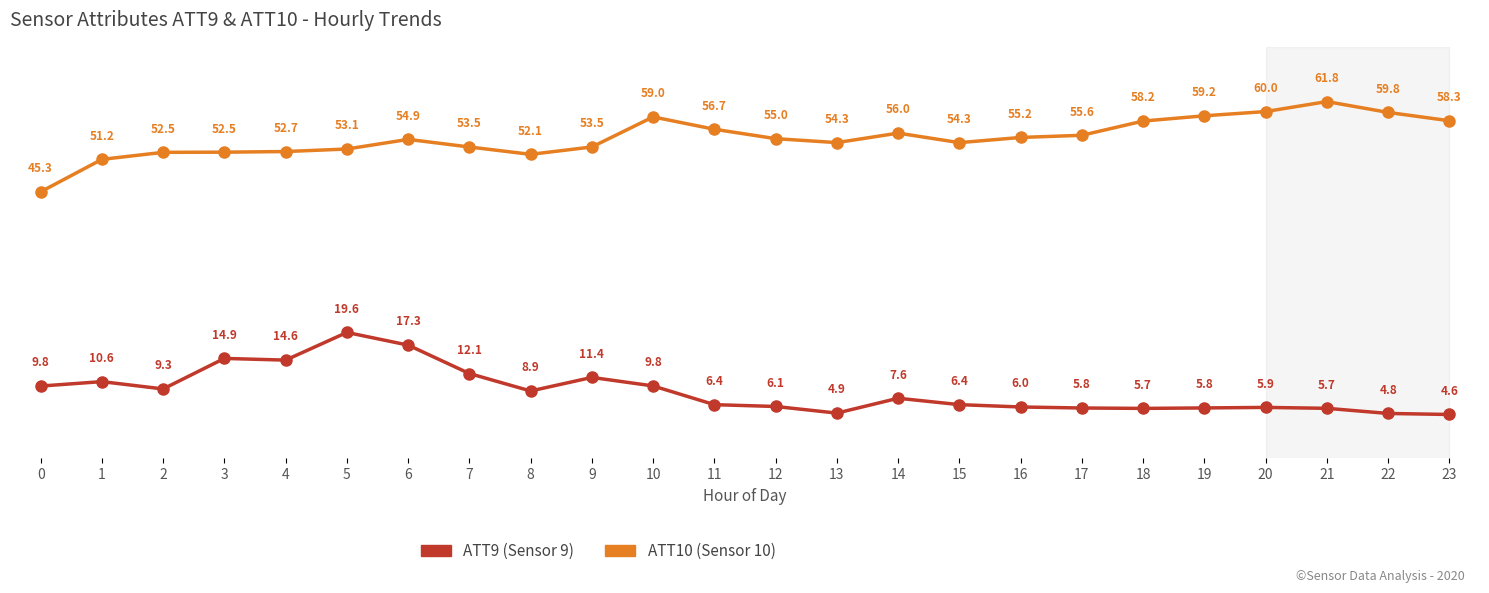

Is this an area chart (filled region under the line)?

No